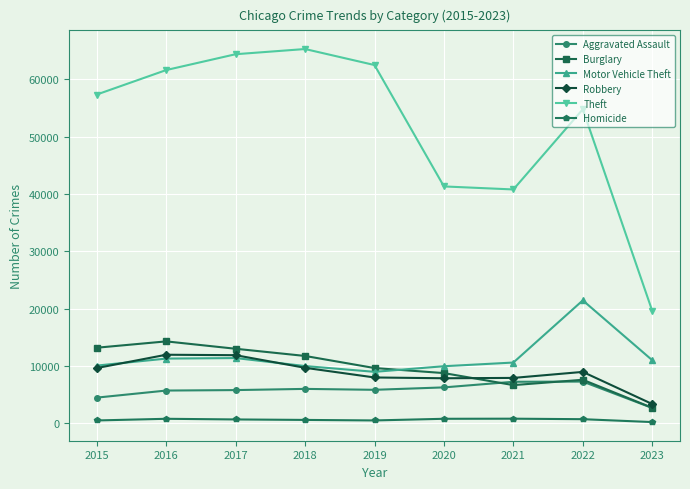

At how many categories does at least one series exceed 39144?

8